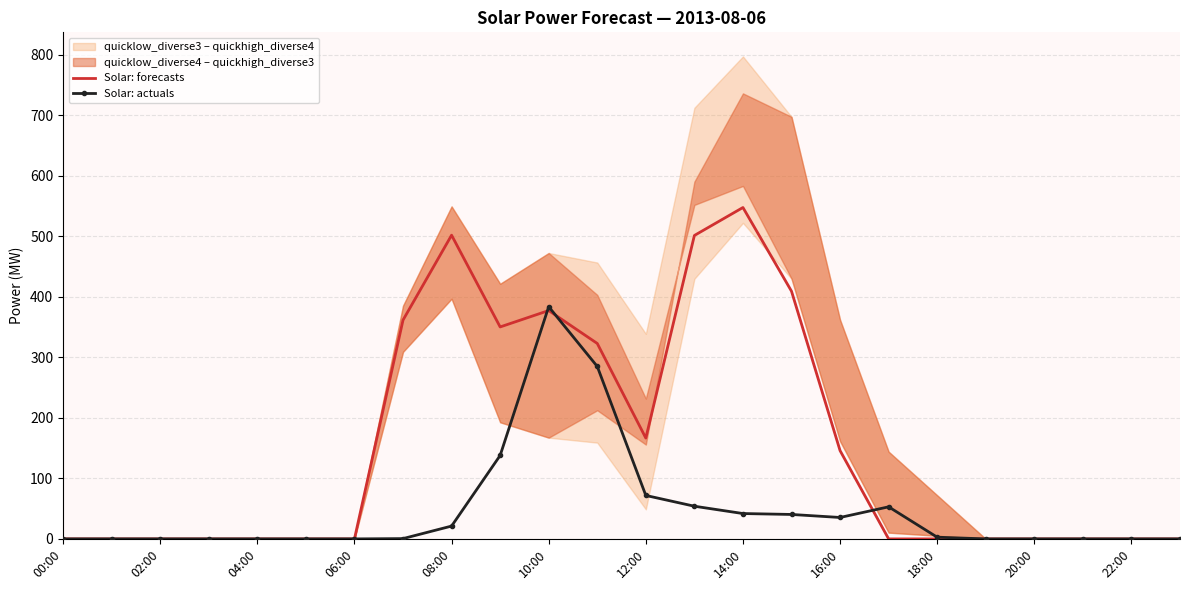

True or false: Solar: forecasts has a value of -279.2 at 20:00.

False